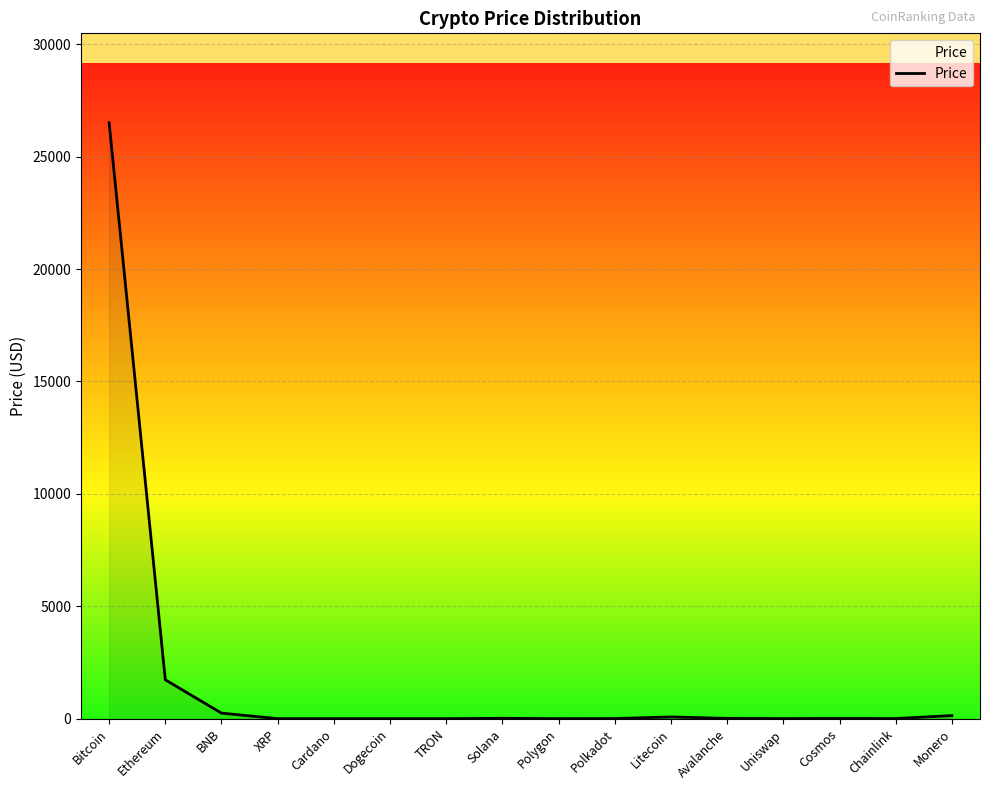

Which label corresponds to the largest value in the chart?

Bitcoin